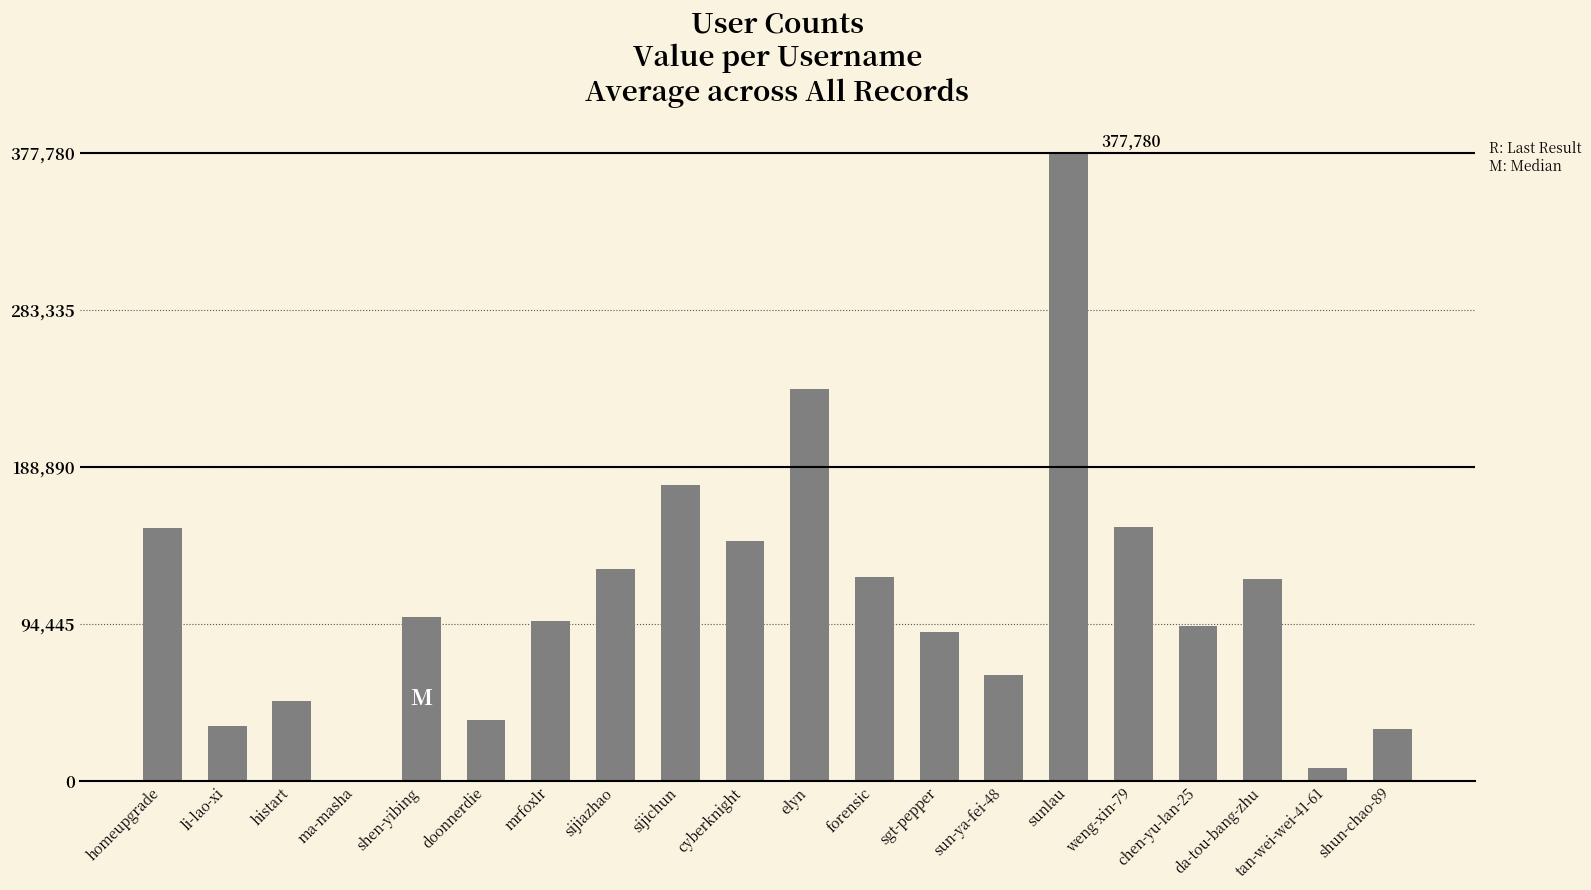

What is the sum of all values?

2211587